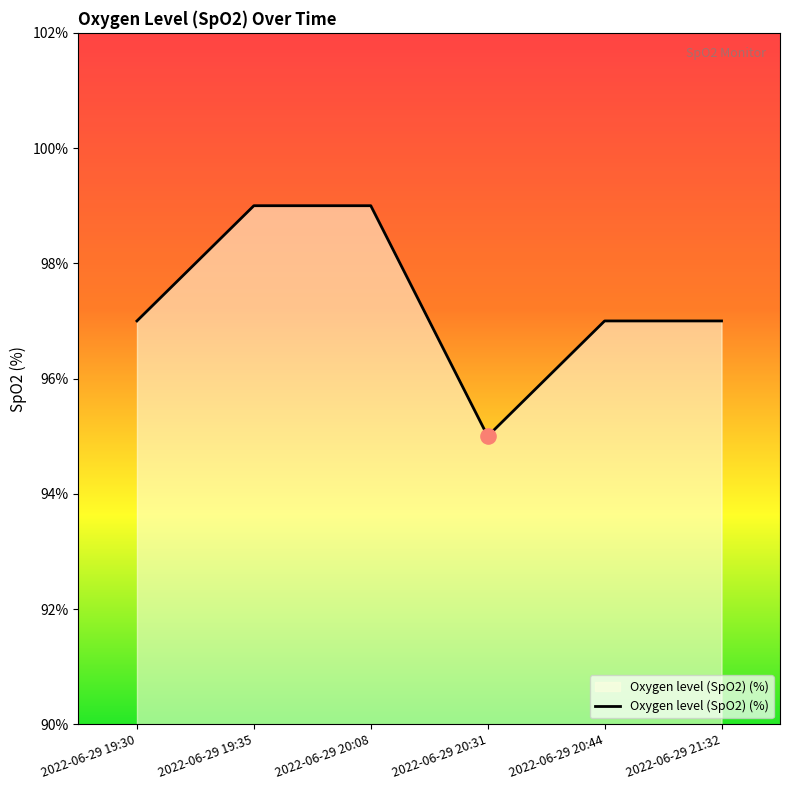

Between 2022-06-29 20:31 and 2022-06-29 20:44, which is larger?

2022-06-29 20:44